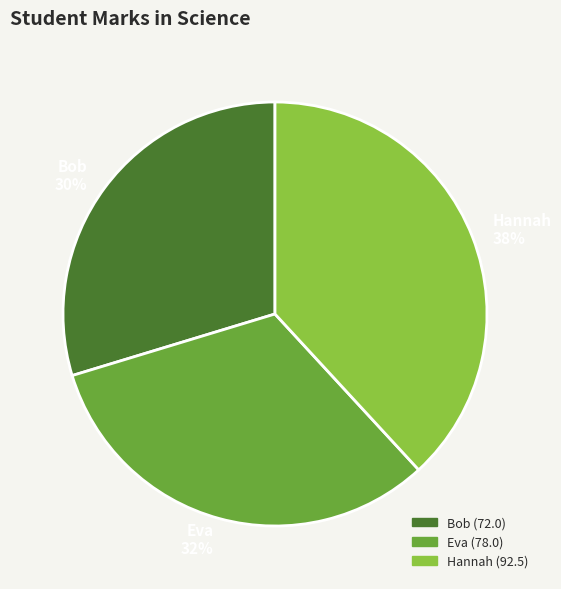

To the nearest percent, what percentage of the pie is Hannah?

38%